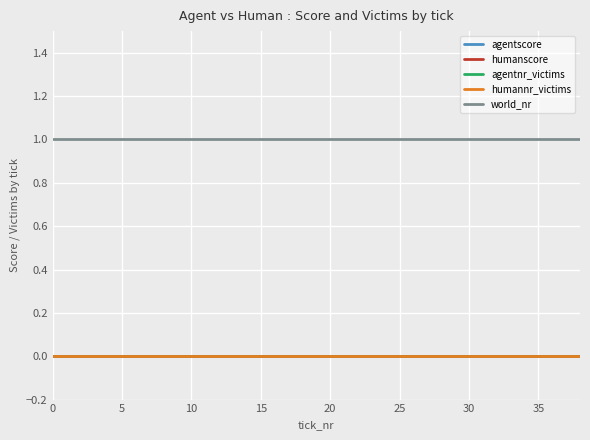

True or false: humanscore has more than 2 interior local peaks.

False